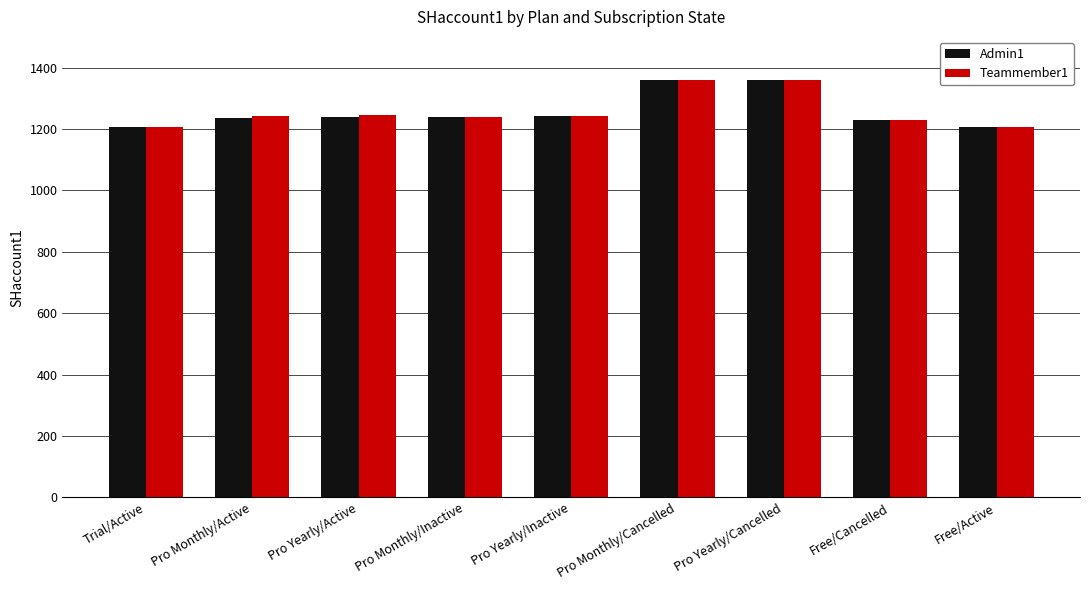

How many data points in Teammember1 are less than 1241?

4